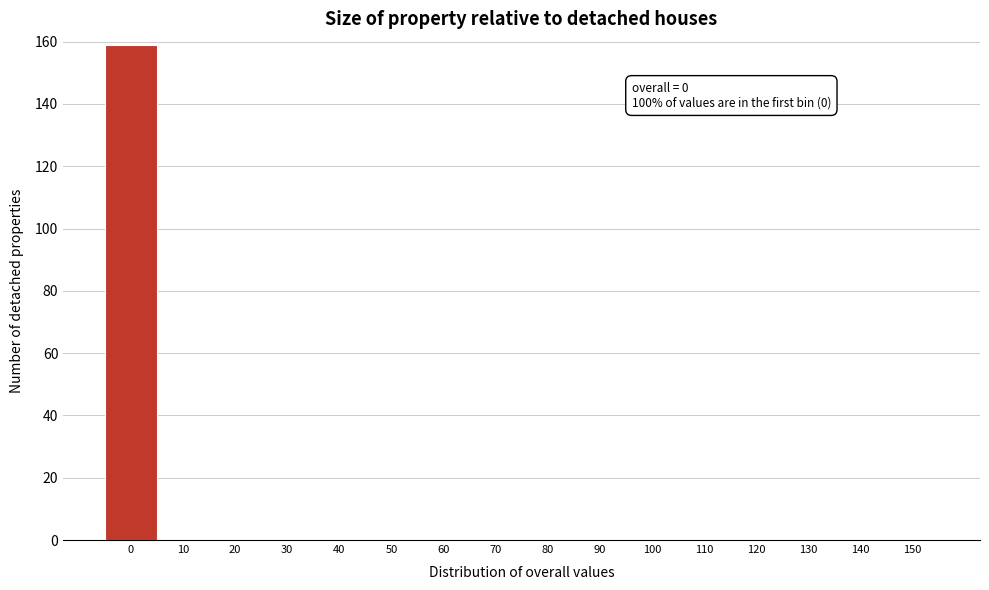

Reading right to left, extract all data points from this chart.

150=0	140=0	130=0	120=0	110=0	100=0	90=0	80=0	70=0	60=0	50=0	40=0	30=0	20=0	10=0	0=159